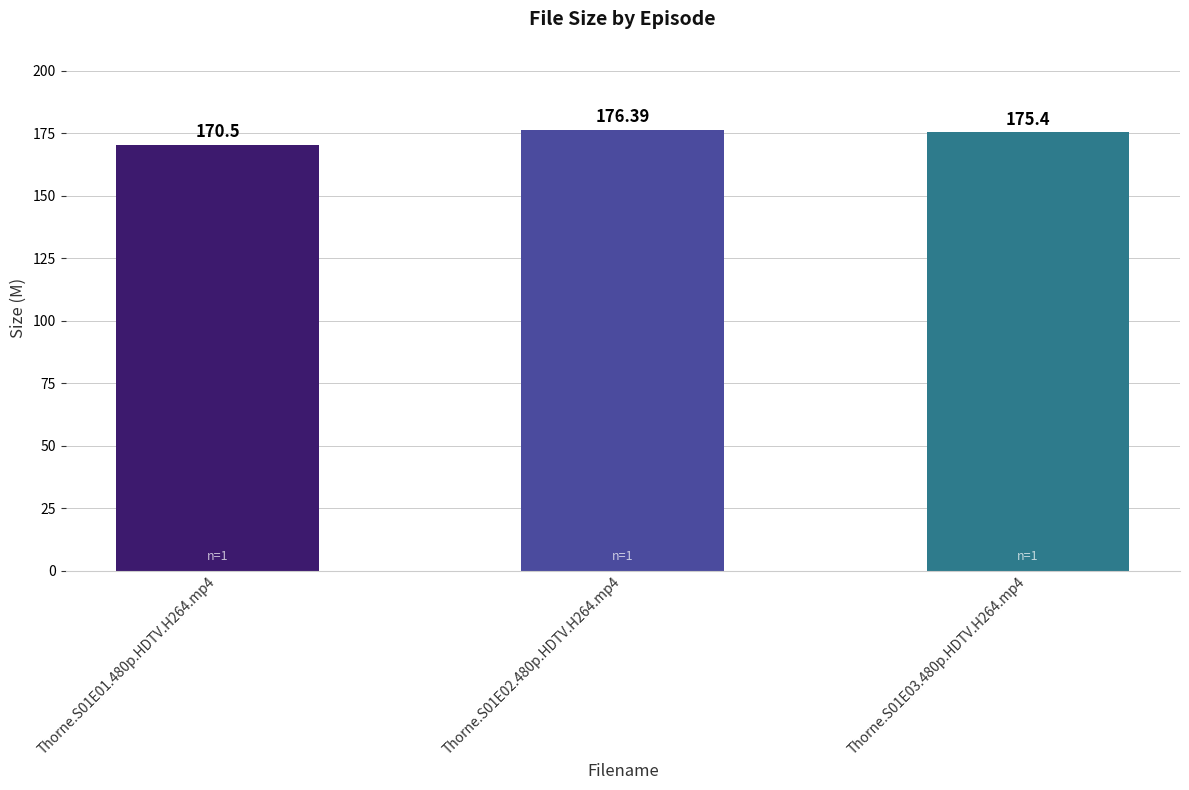

Rank the categories by value from lowest to highest.

Thorne.S01E01.480p.HDTV.H264.mp4, Thorne.S01E03.480p.HDTV.H264.mp4, Thorne.S01E02.480p.HDTV.H264.mp4